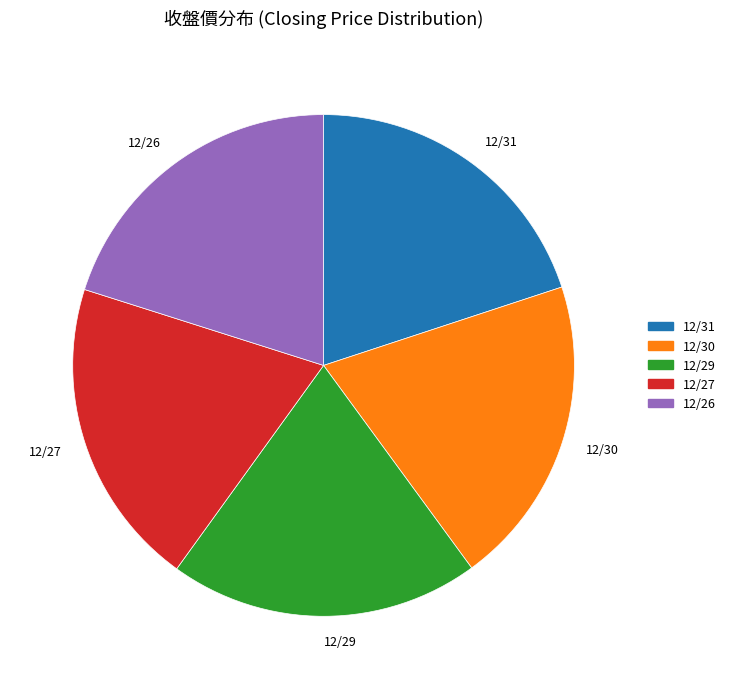

Is there any slice that represents more than half of the pie?

No